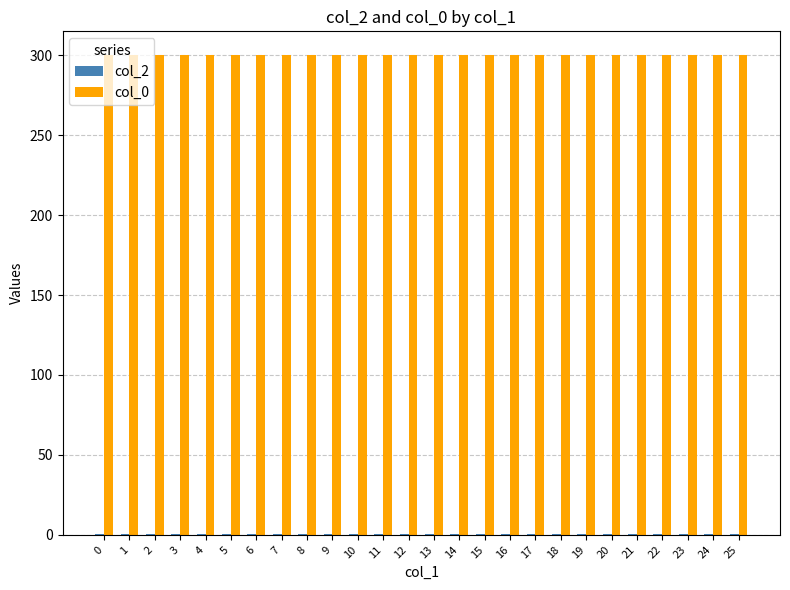

Which series has the largest total across all categories?

col_0